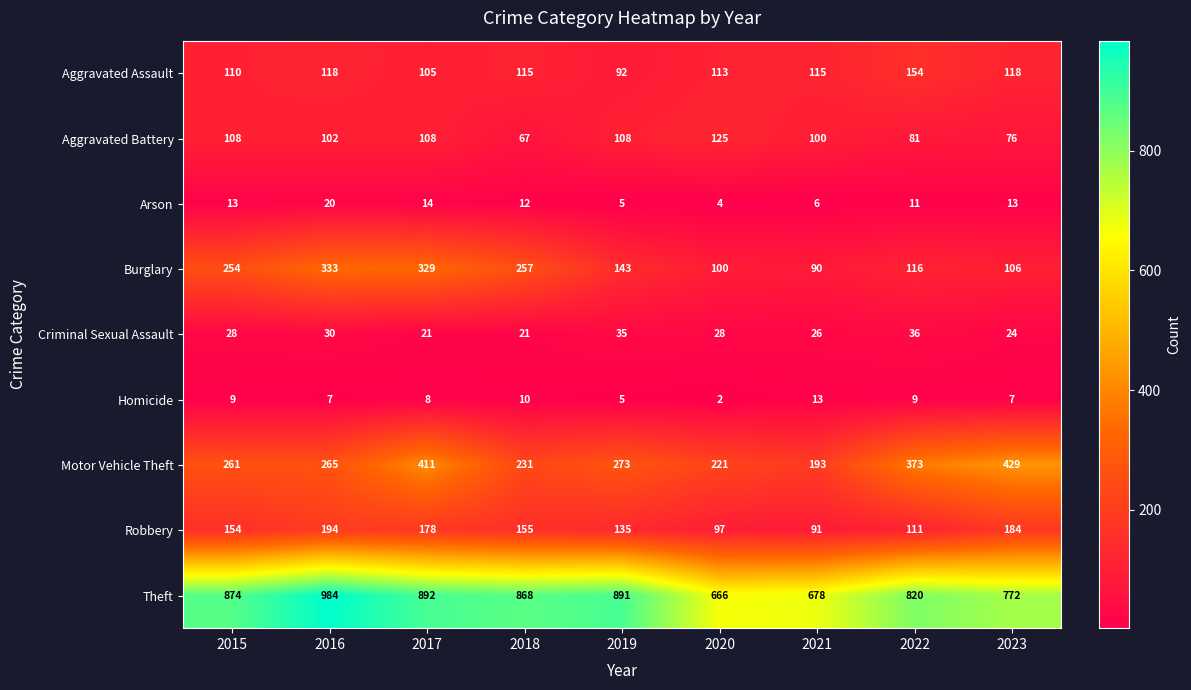

The Aggravated Battery series shows 102 at 2016. True or false?

True